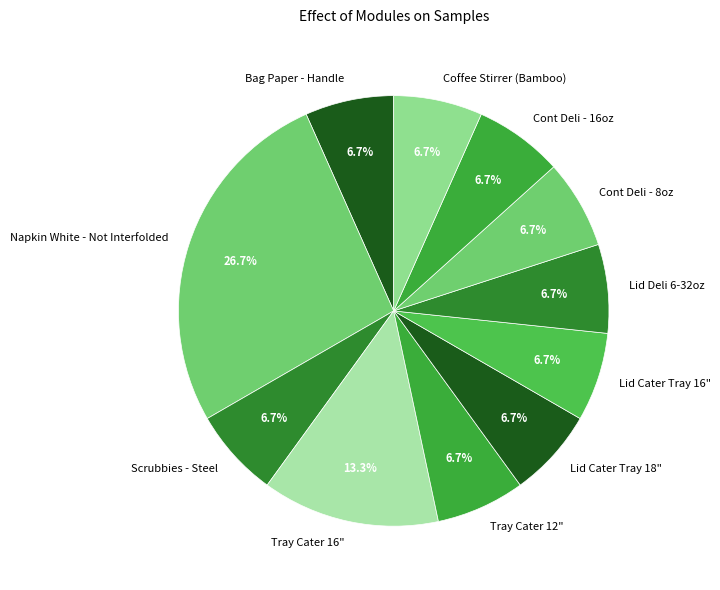

What portion of the pie excludes Coffee Stirrer (Bamboo)?

93.3%